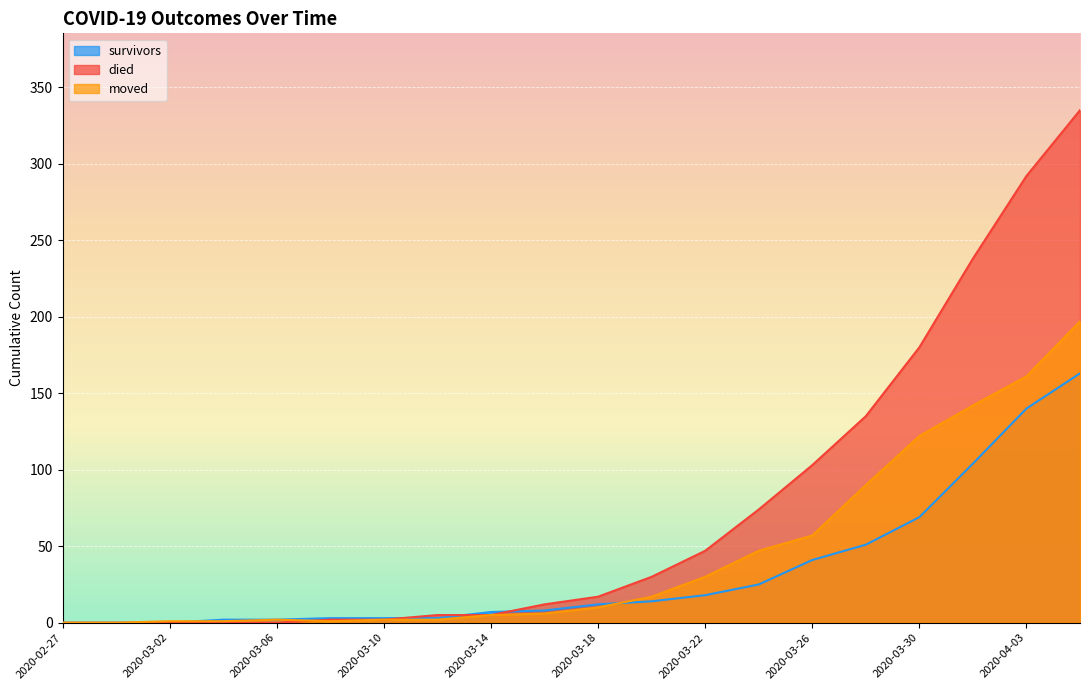

How many interior local peaks does the moved series have?

1